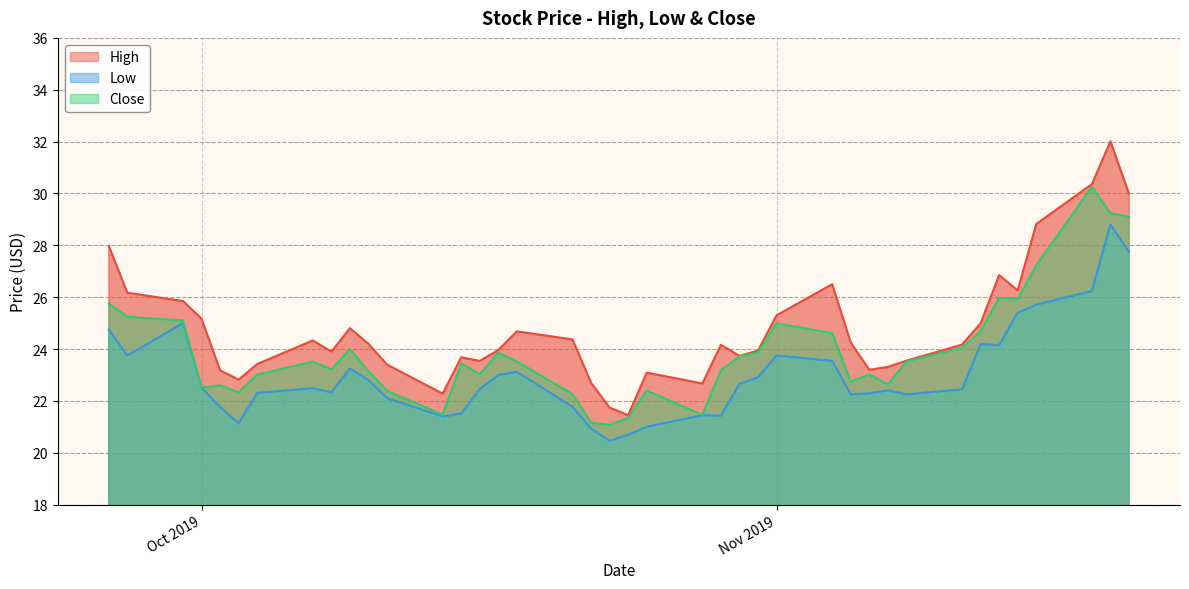

Which category has the lowest value across all series?

2019-10-23